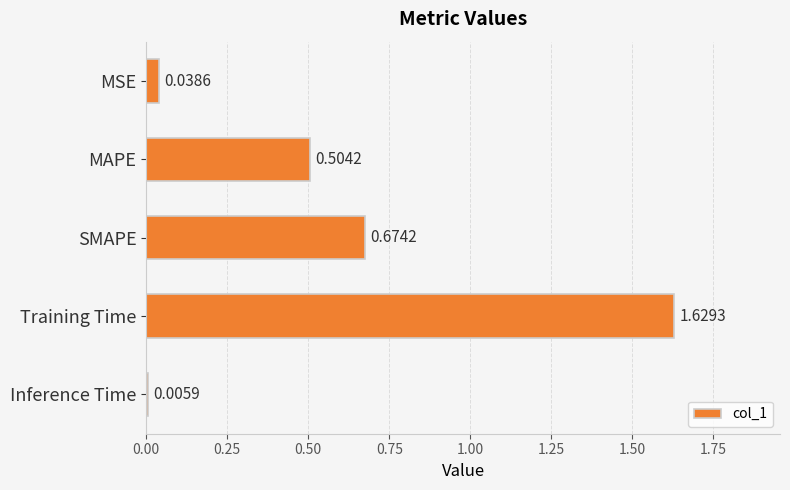

What is the difference between the second highest and second lowest values?

0.6